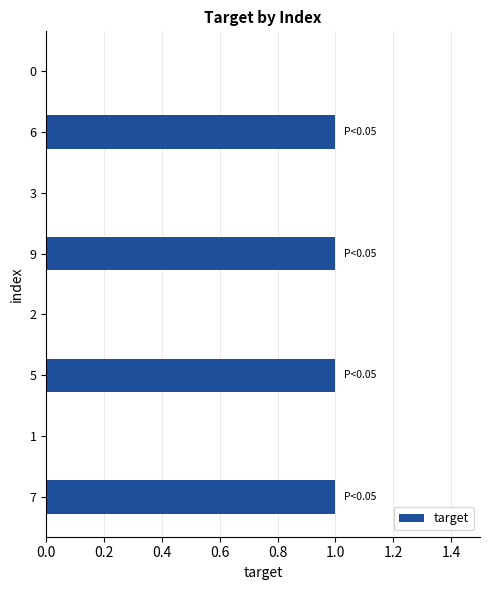

What is the change in value from 3 to 7?

+1